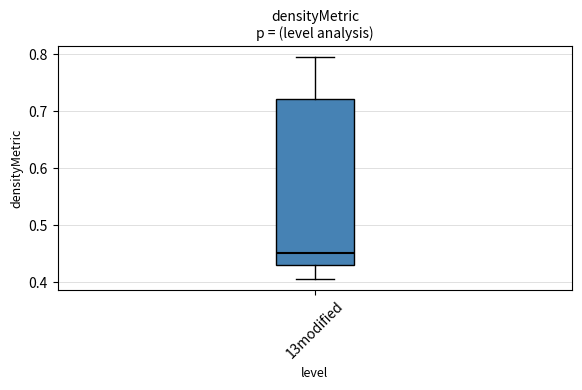

Read this box plot against the y-axis: the position of the median line, the range covered by the box, and the ends of both whiskers. The values are not printed on the chart, so give them approximately, as read against the axis.

median 0.45, box 0.43 to 0.72, whiskers 0.41 to 0.79